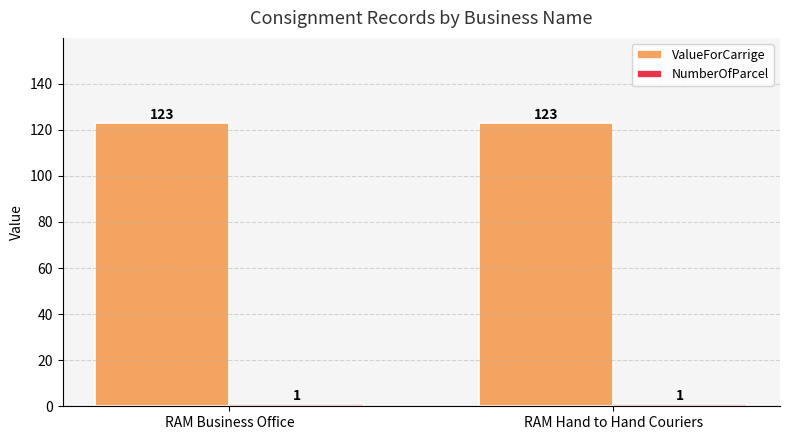

What is the total value across all series at RAM Hand to Hand Couriers?

124